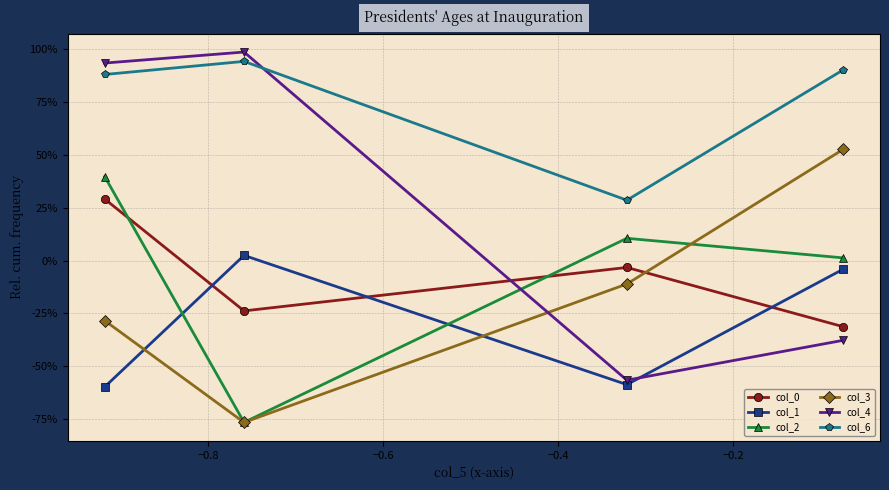

Is this an area chart (filled region under the line)?

No